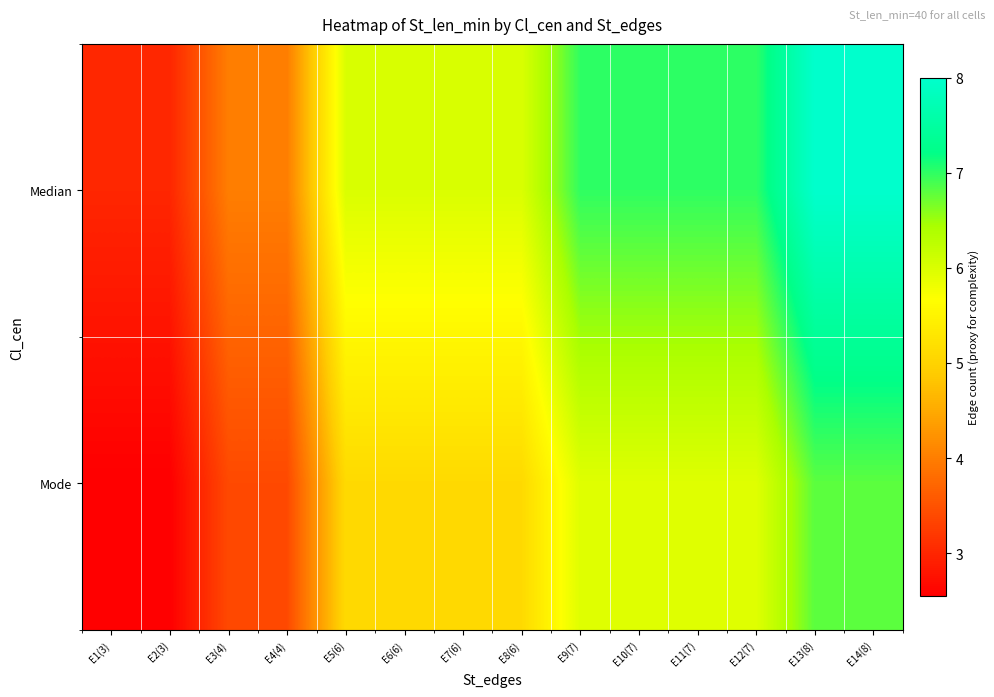

What is the difference between the highest and lowest values at E14(8)?

1.2